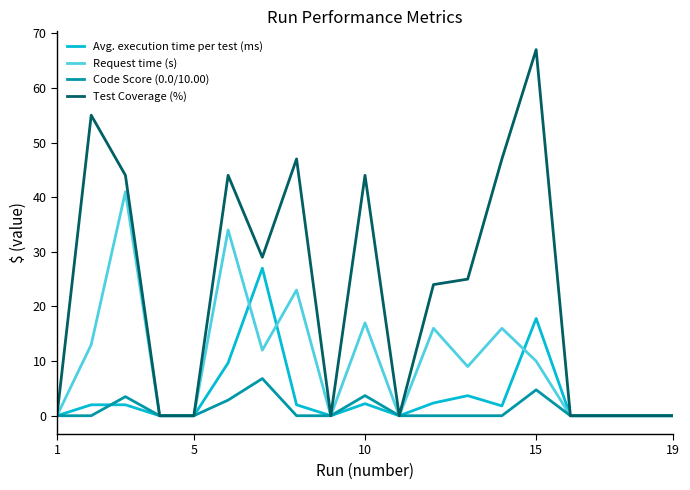

What is the highest value of the Avg. execution time per test (ms) series?

27.0